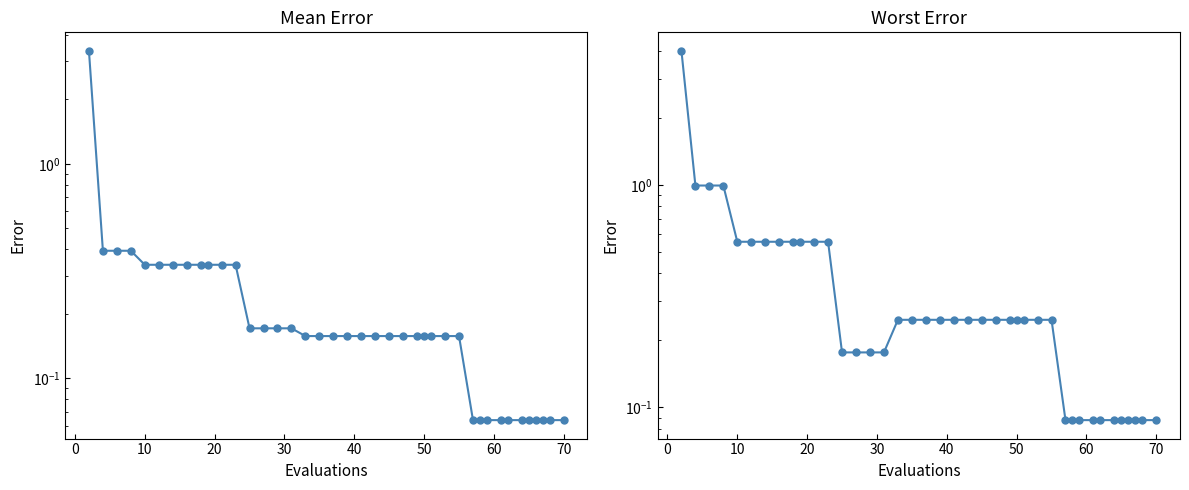

True or false: mean and worst intersect in this chart.

False